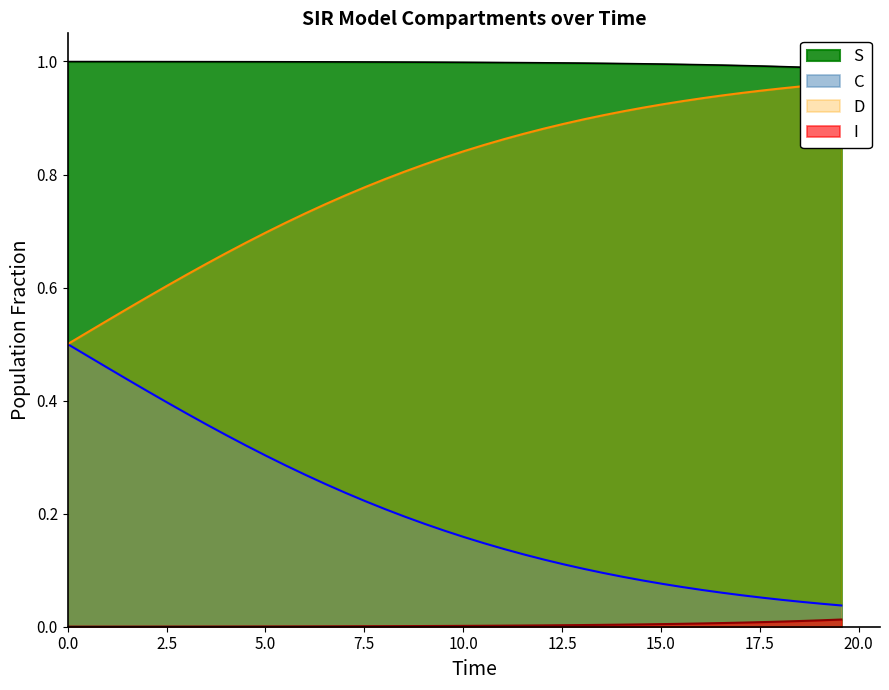

List the series in order of their overall mean, lowest first.

I, C, D, S